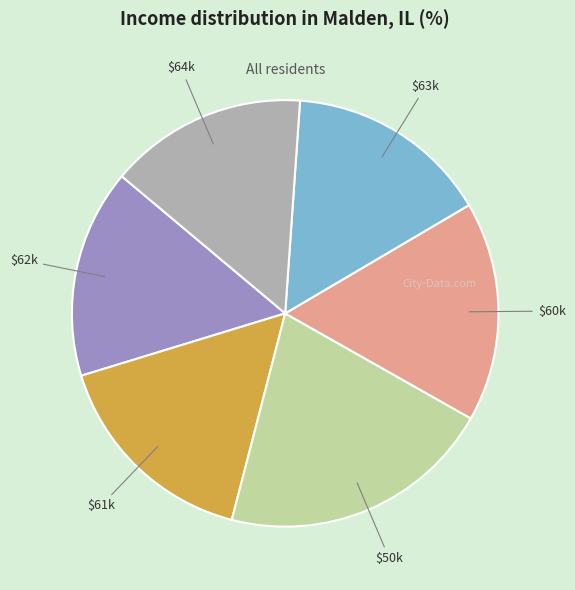

Which slice is the largest?

$50k